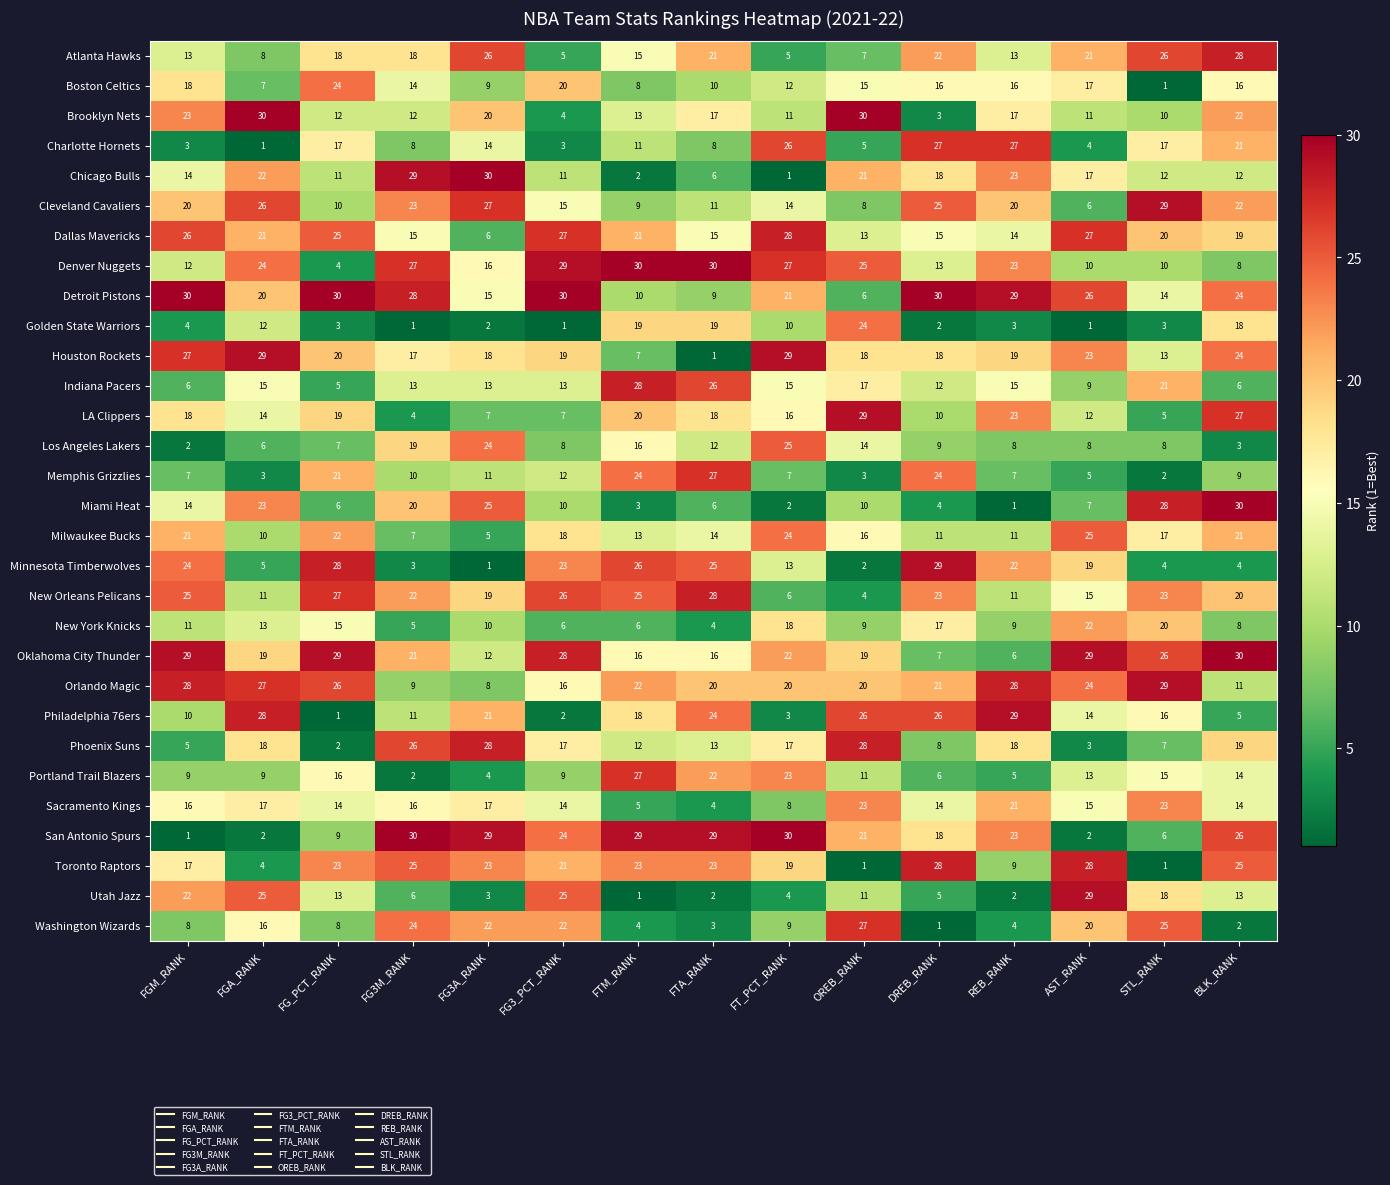

What is the greatest value displayed?

30